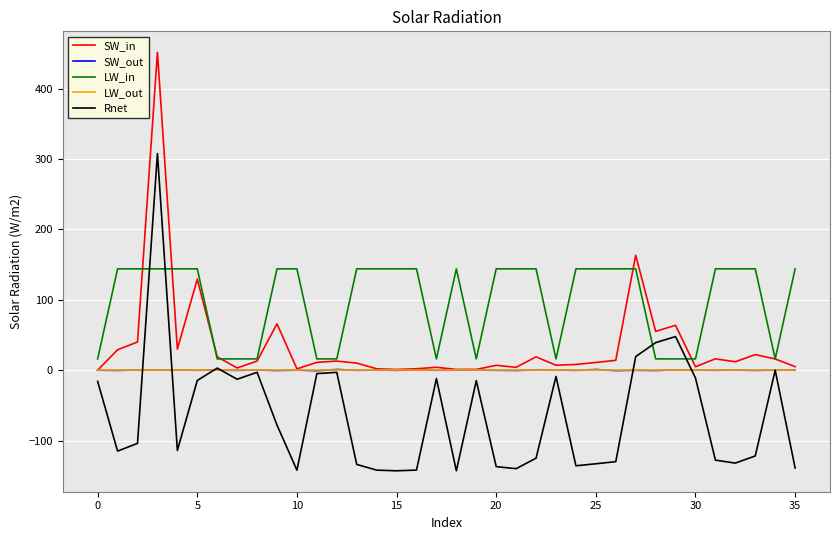

What is the highest value of the Rnet series?

307.8